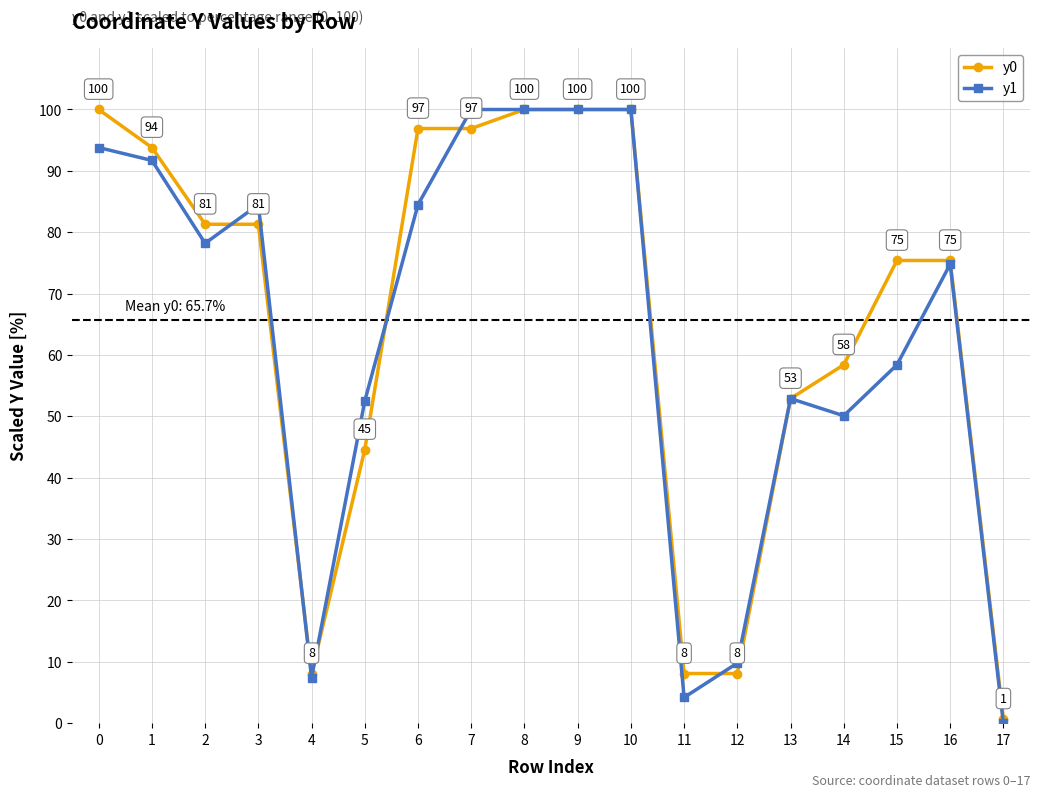

At 7, list the series in order from smallest to largest.

y0, y1